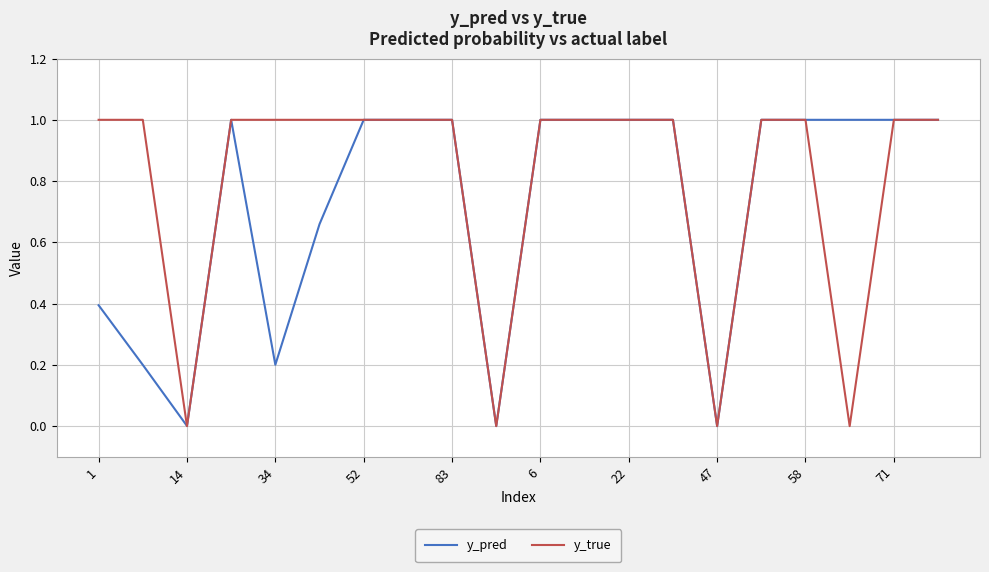

Which series has the largest range (max minus min)?

y_true